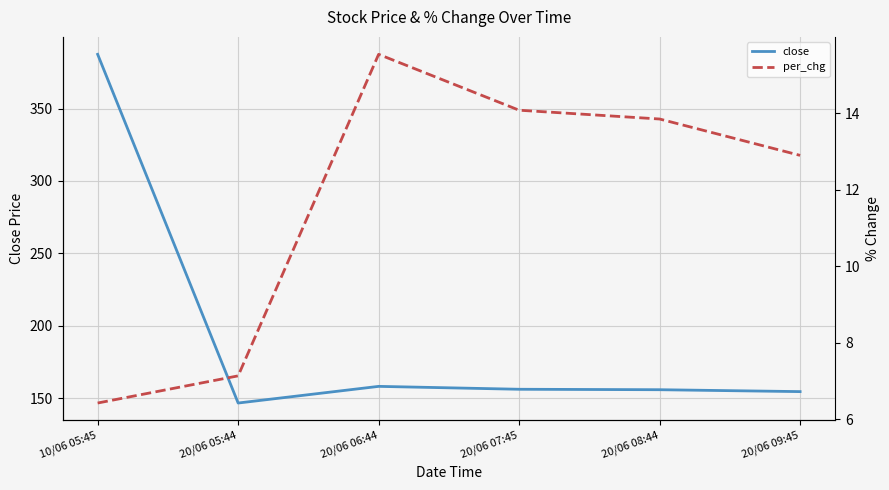

What are all the series names shown in the legend?

close, per_chg